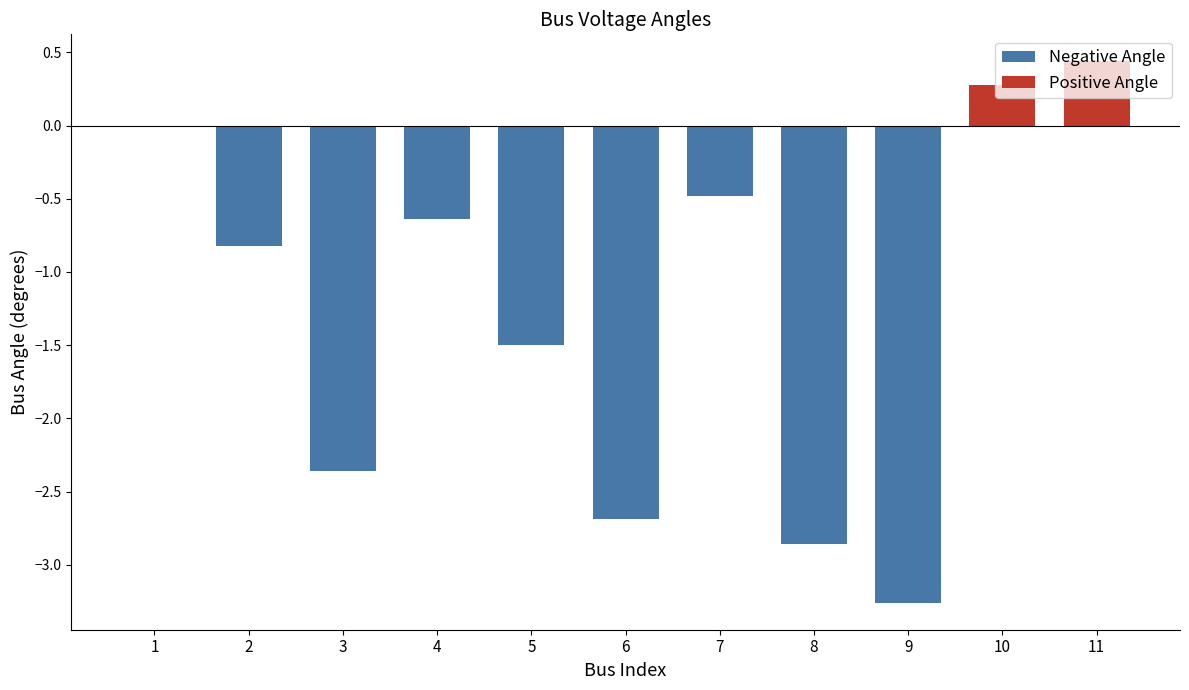

Does the chart contain stacked bars?

No